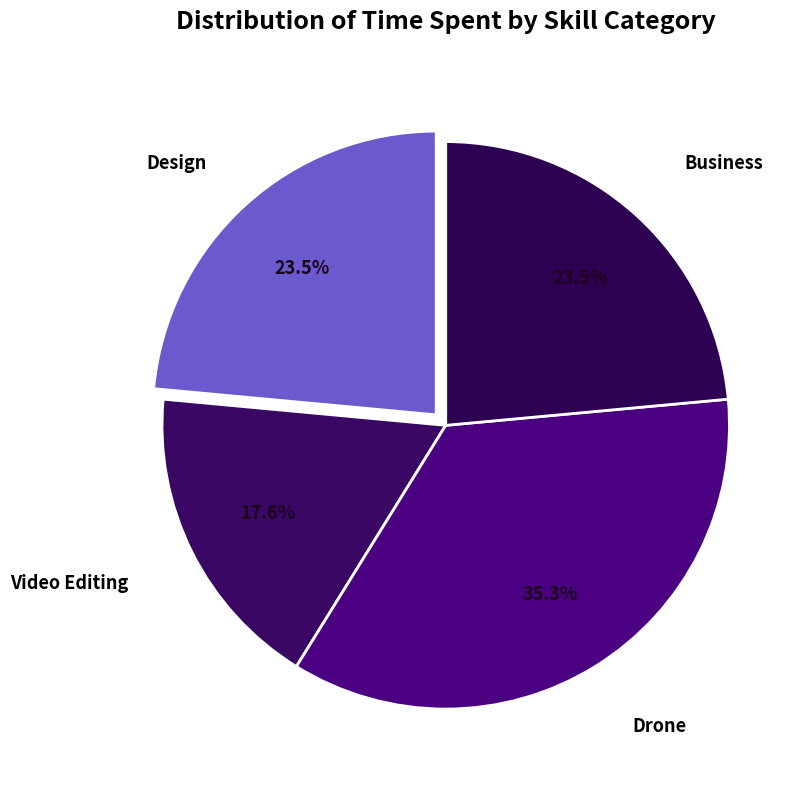

What is the smallest slice in the pie chart?

Video Editing